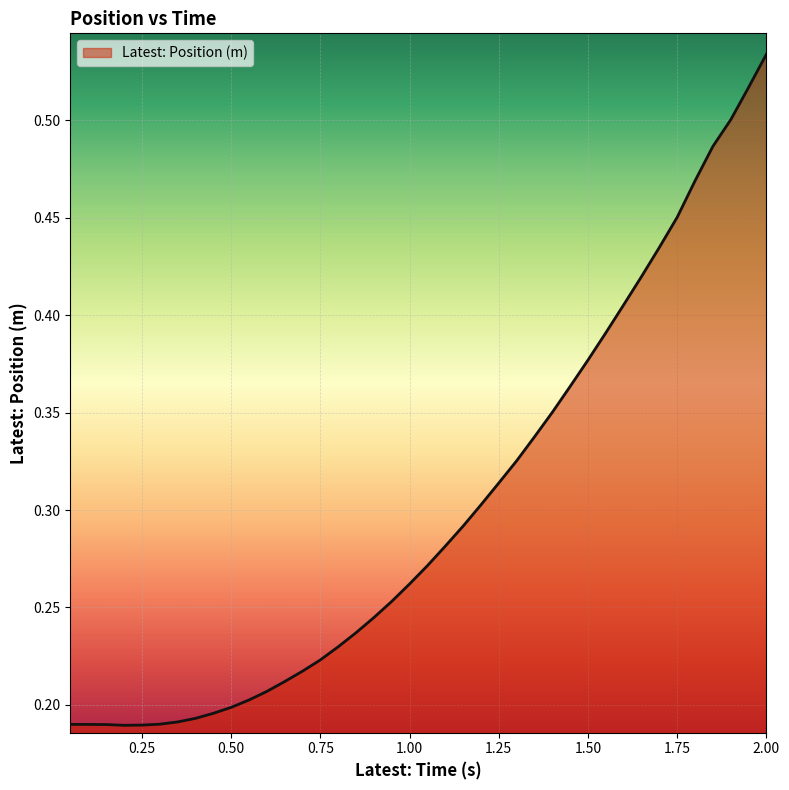

Which label corresponds to the smallest value in the chart?

0.2